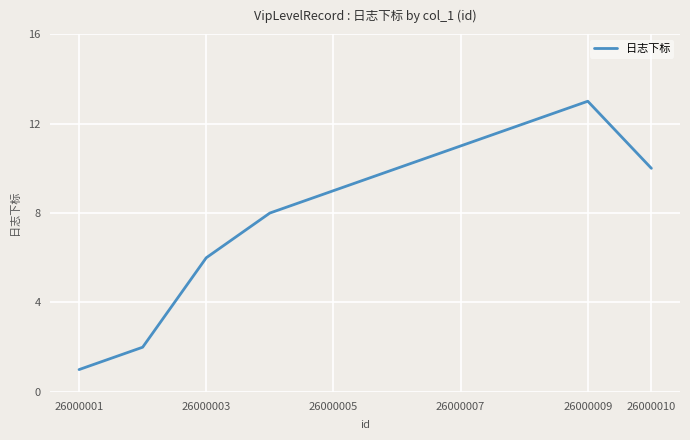

Does the chart have visible grid lines?

Yes